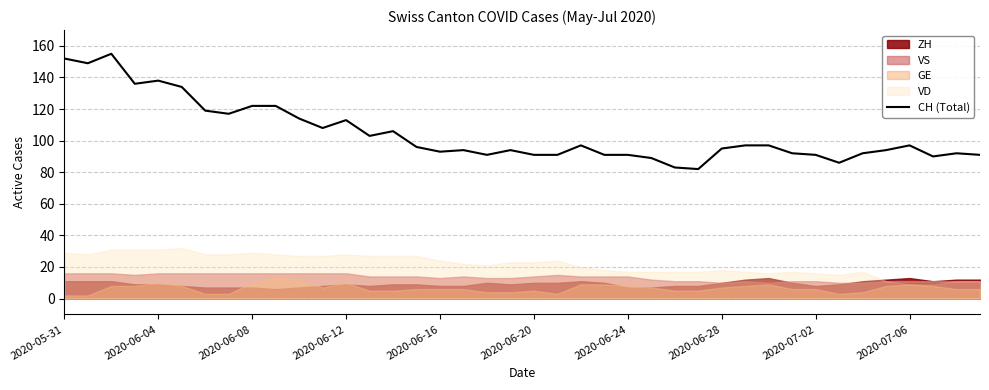

The CH (Total) series shows 97 at 2020-07-06. True or false?

True